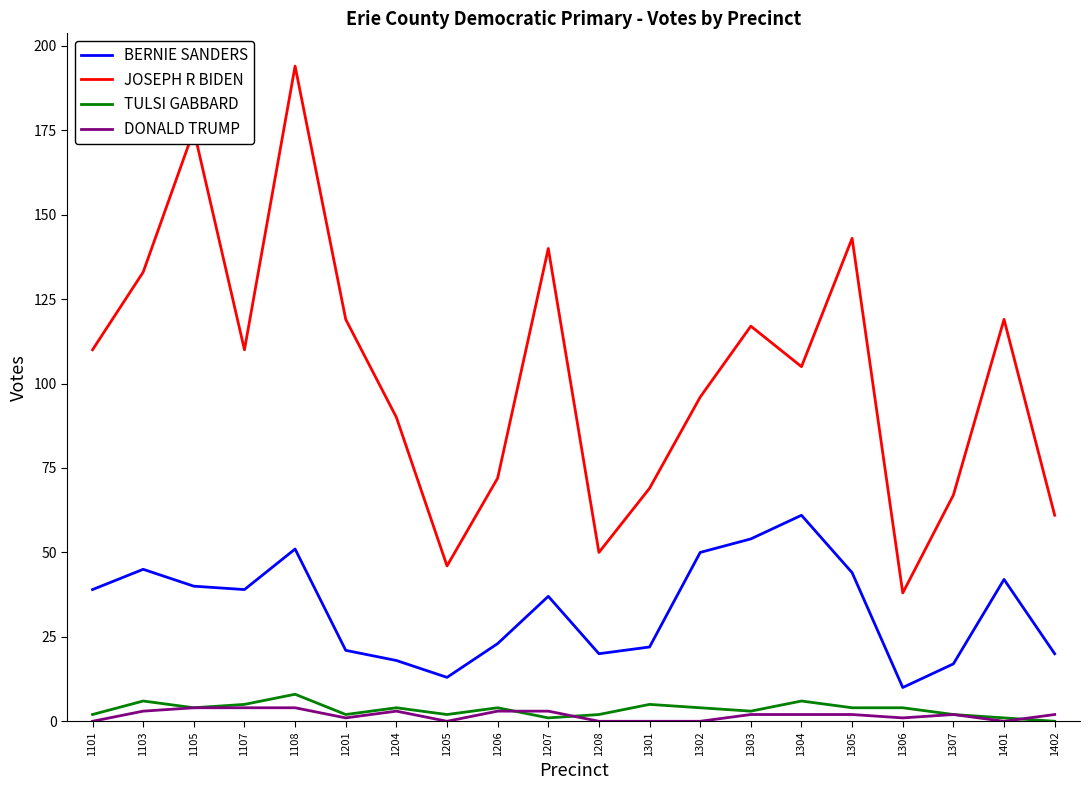

The BERNIE SANDERS series shows 39 at 1107. True or false?

True